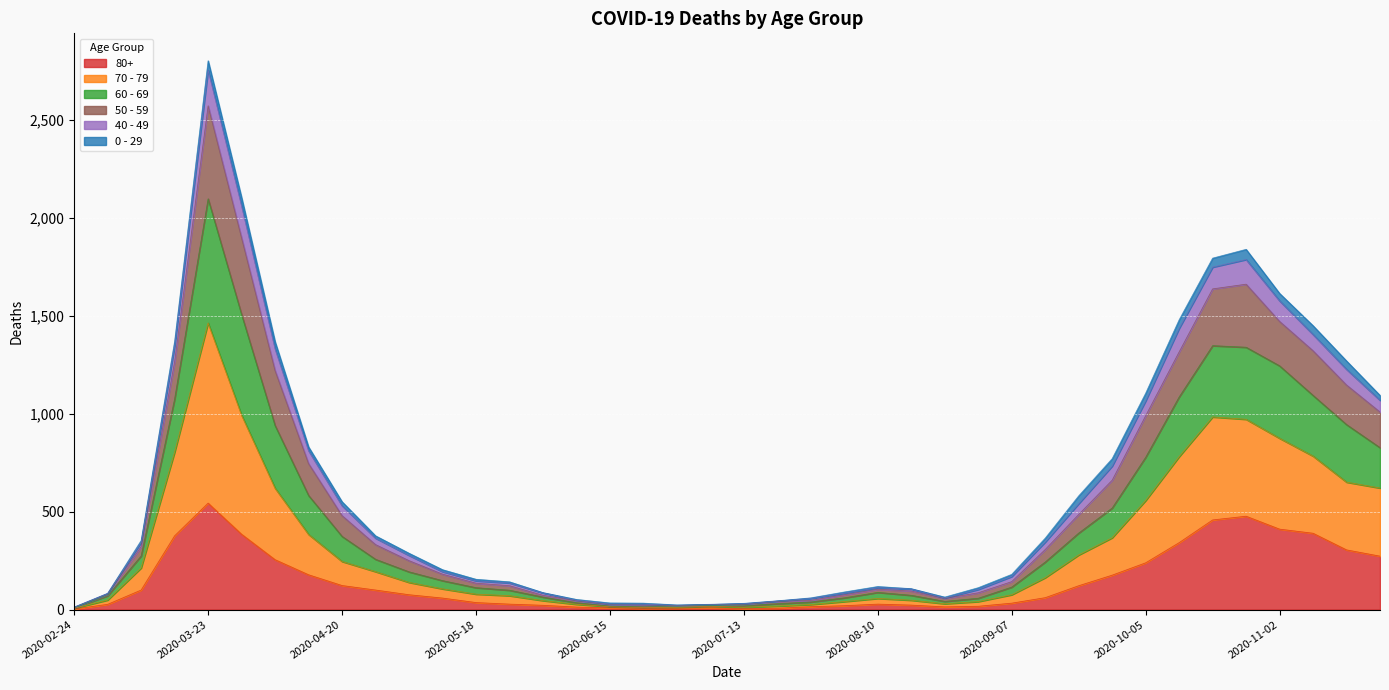

Where does the 40 - 49 series first go above 288?

2020-03-09